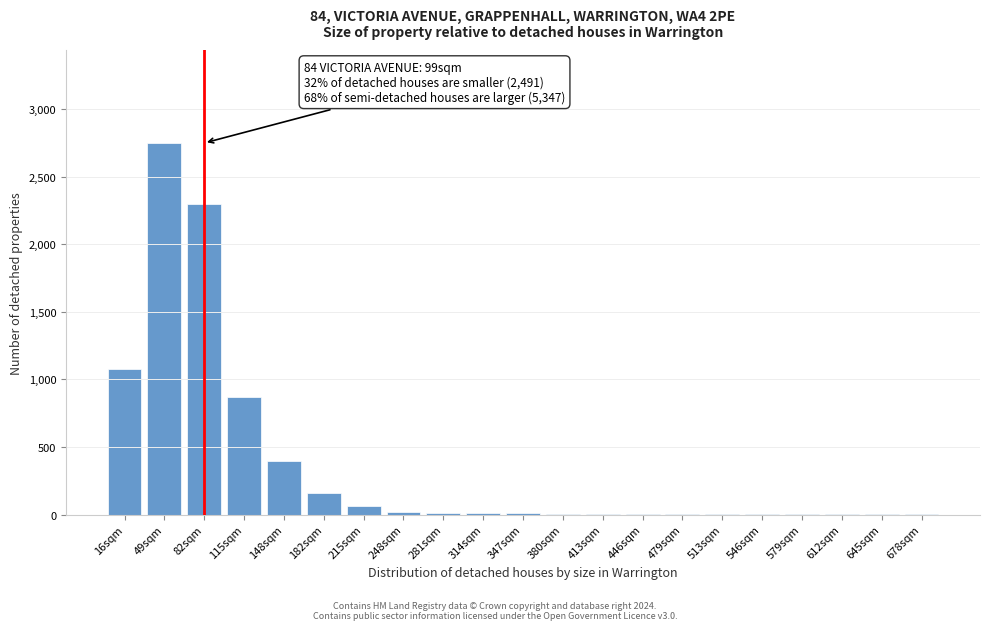

At which label is the value closest to 1375?

16sqm